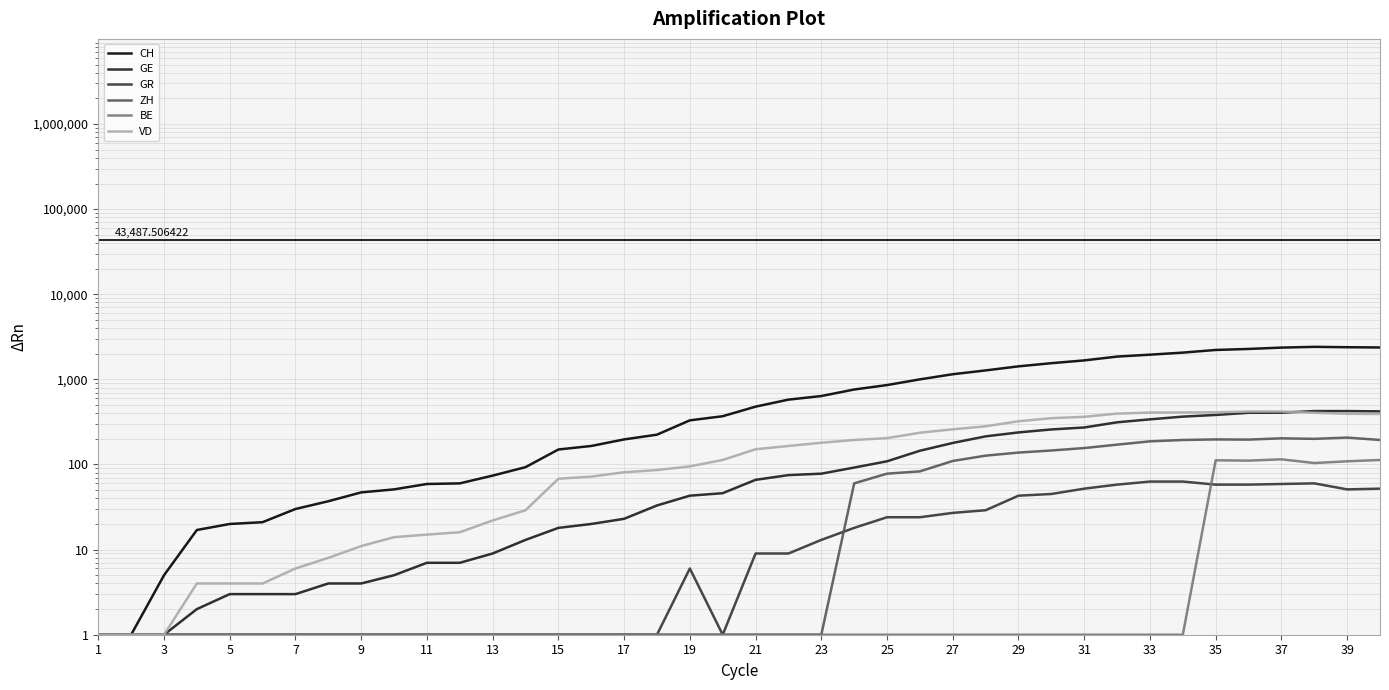

Reading left to right, list all the values displayed in this chart.

CH: 1	1	5	17	20	21	30	37	47	51	59	60	74	93	150	165	197	224	330	369	478	578	637	760	857	1000	1149	1274	1422	1549	1670	1852	1950	2062	2215	2277	2361	2410	2386	2370
GE: 1	1	1	2	3	3	3	4	4	5	7	7	9	13	18	20	23	33	43	46	66	75	78	92	109	145	179	214	238	258	272	313	339	365	382	405	406	424	424	421
GR: 1	1	1	1	1	1	1	1	1	1	1	1	1	1	1	1	1	1	6	1	9	9	13	18	24	24	27	29	43	45	52	58	63	63	58	58	59	60	51	52
ZH: 1	1	1	1	1	1	1	1	1	1	1	1	1	1	1	1	1	1	1	1	1	1	1	60	78	83	110	127	138	146	156	171	187	194	197	196	203	200	207	194
BE: 1	1	1	1	1	1	1	1	1	1	1	1	1	1	1	1	1	1	1	1	1	1	1	1	1	1	1	1	1	1	1	1	1	1	112	111	115	104	109	113
VD: 1	1	1	4	4	4	6	8	11	14	15	16	22	29	68	72	81	86	95	113	151	165	180	194	204	236	259	281	322	350	363	396	407	409	410	419	419	405	394	392